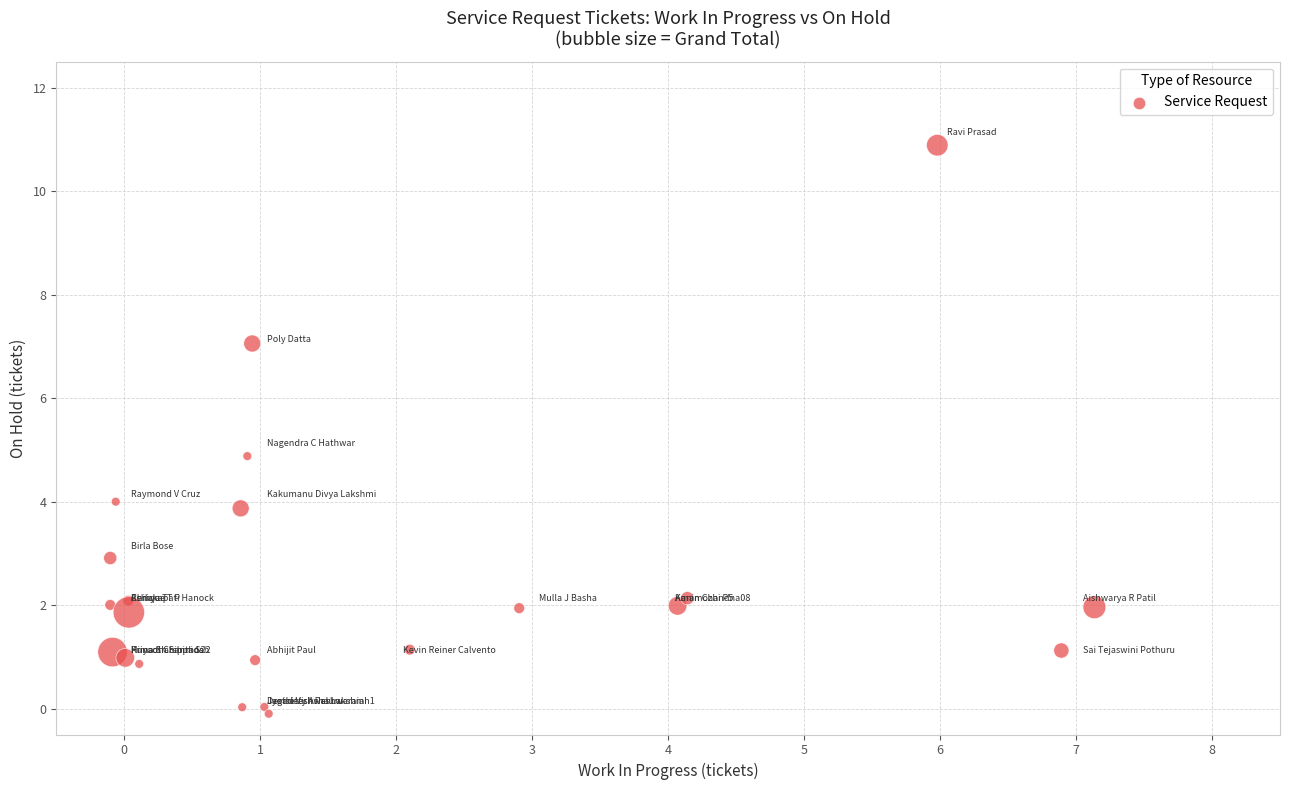

What is the range of Y values (max minus min)?

11.0